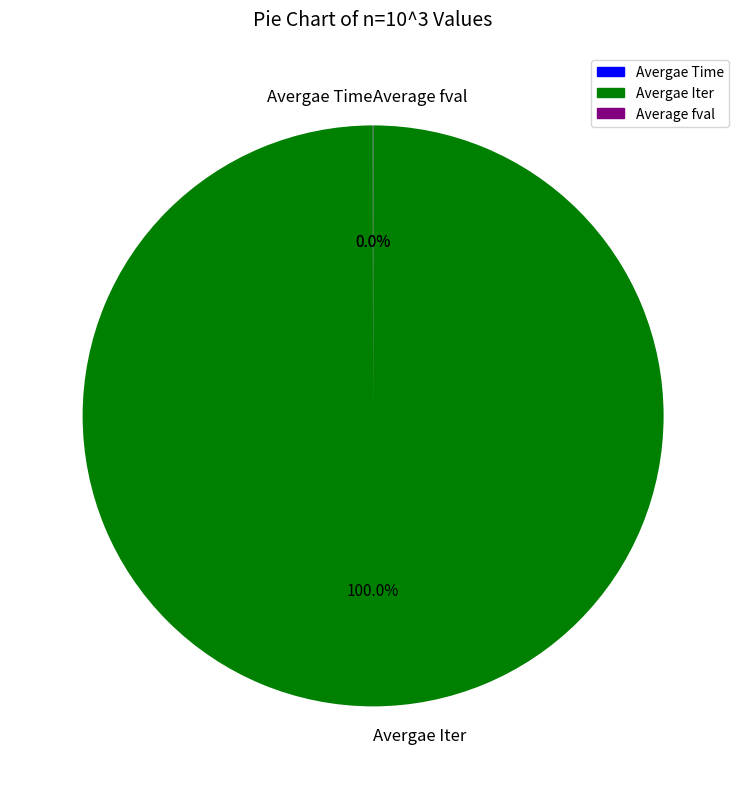

Is there a majority slice in this chart?

Yes